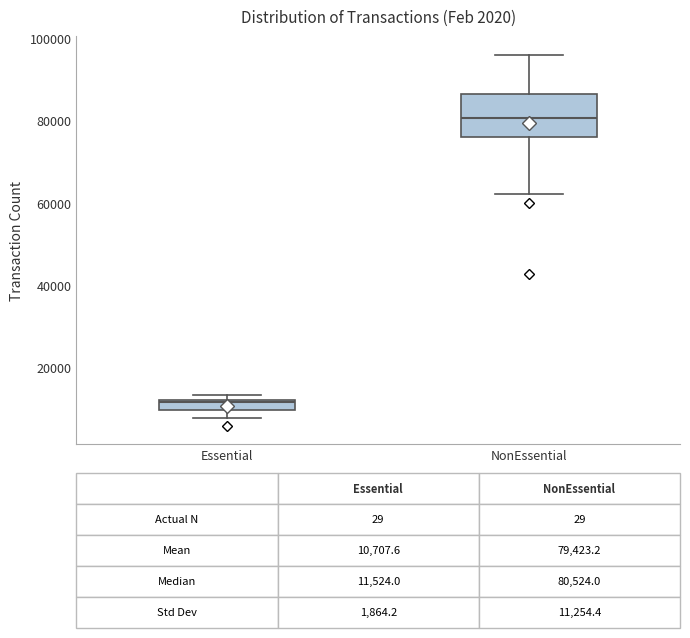

Comparing the boxes themselves (not the whiskers), which one is the tallest?

NonEssential